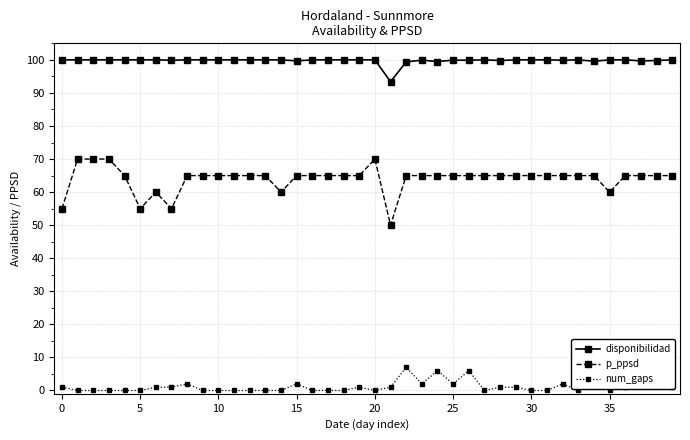

What is the label of the 3rd point from the right?

37